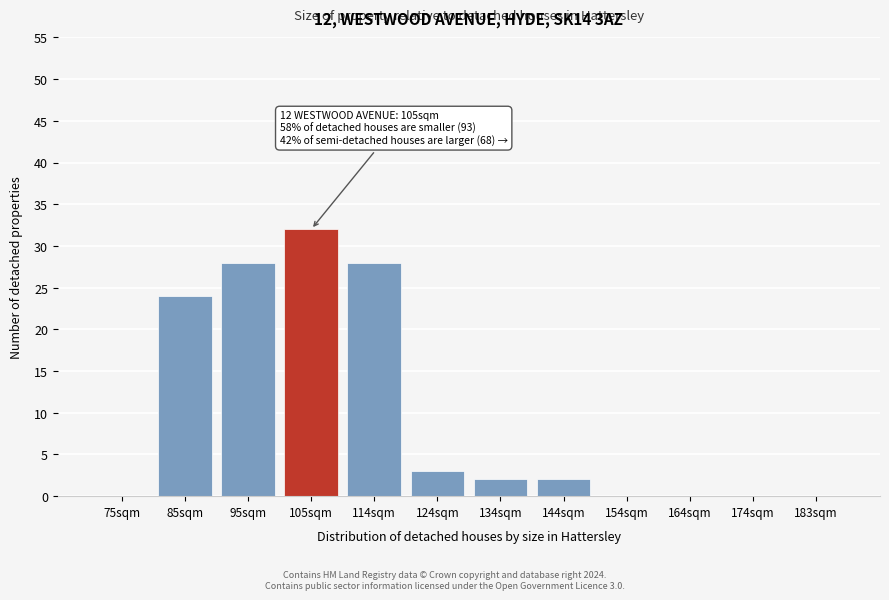

Reading left to right, list all the values displayed in this chart.

75sqm=0	85sqm=24	95sqm=28	105sqm=32	114sqm=28	124sqm=3	134sqm=2	144sqm=2	154sqm=0	164sqm=0	174sqm=0	183sqm=0